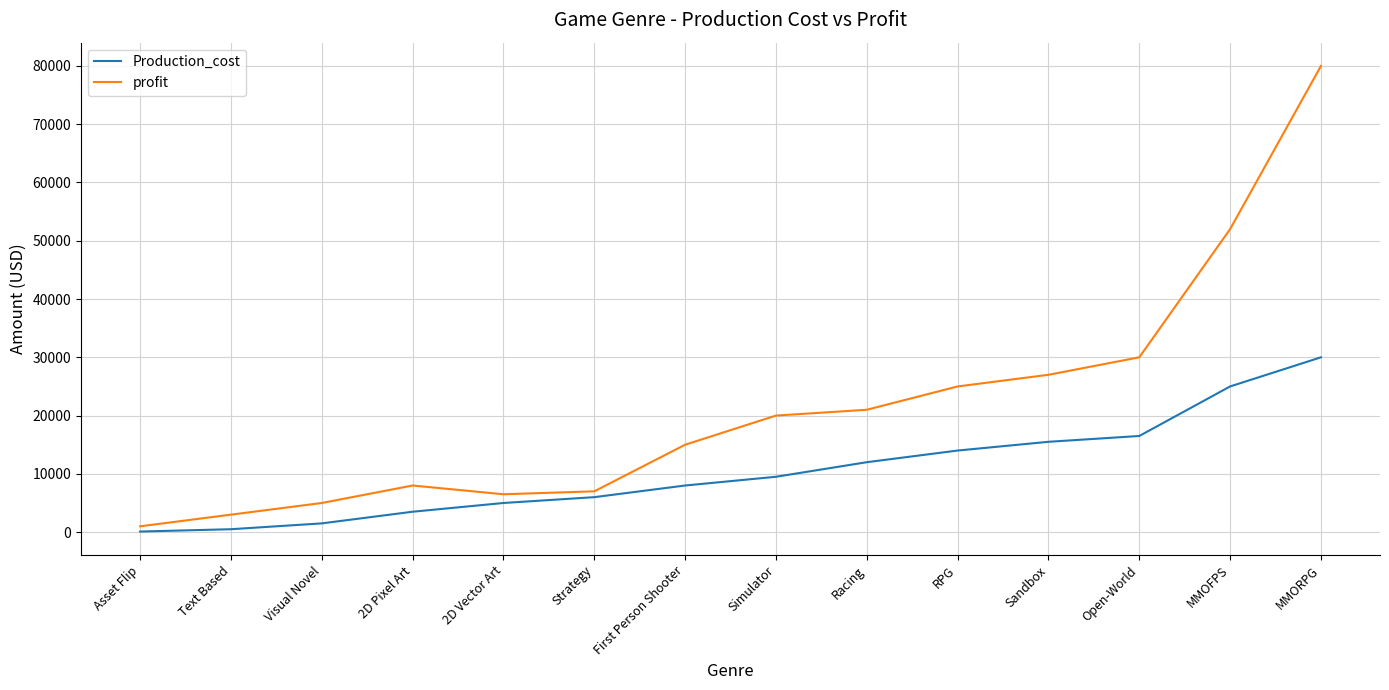

What is the difference between the maximum and minimum values in the profit series?

79000